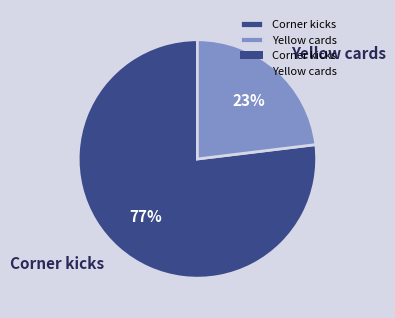

Between Corner kicks and Yellow cards, which is larger?

Corner kicks